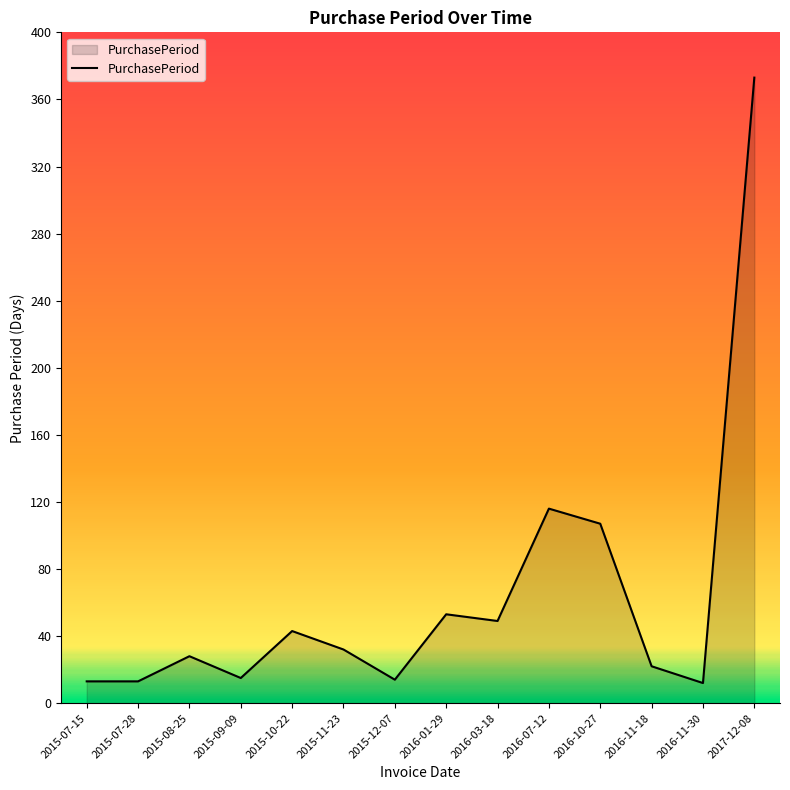

What is the minimum value shown in the chart?

12